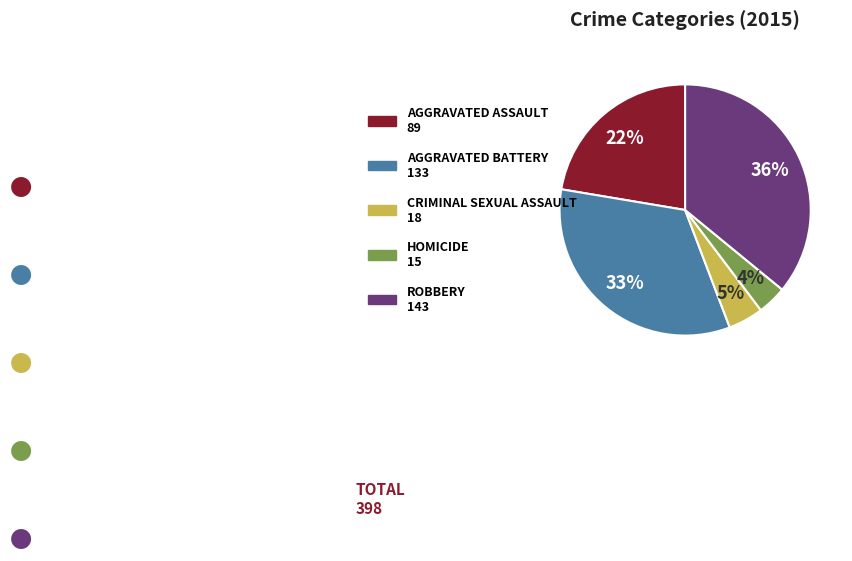

Is there any slice that represents more than half of the pie?

No